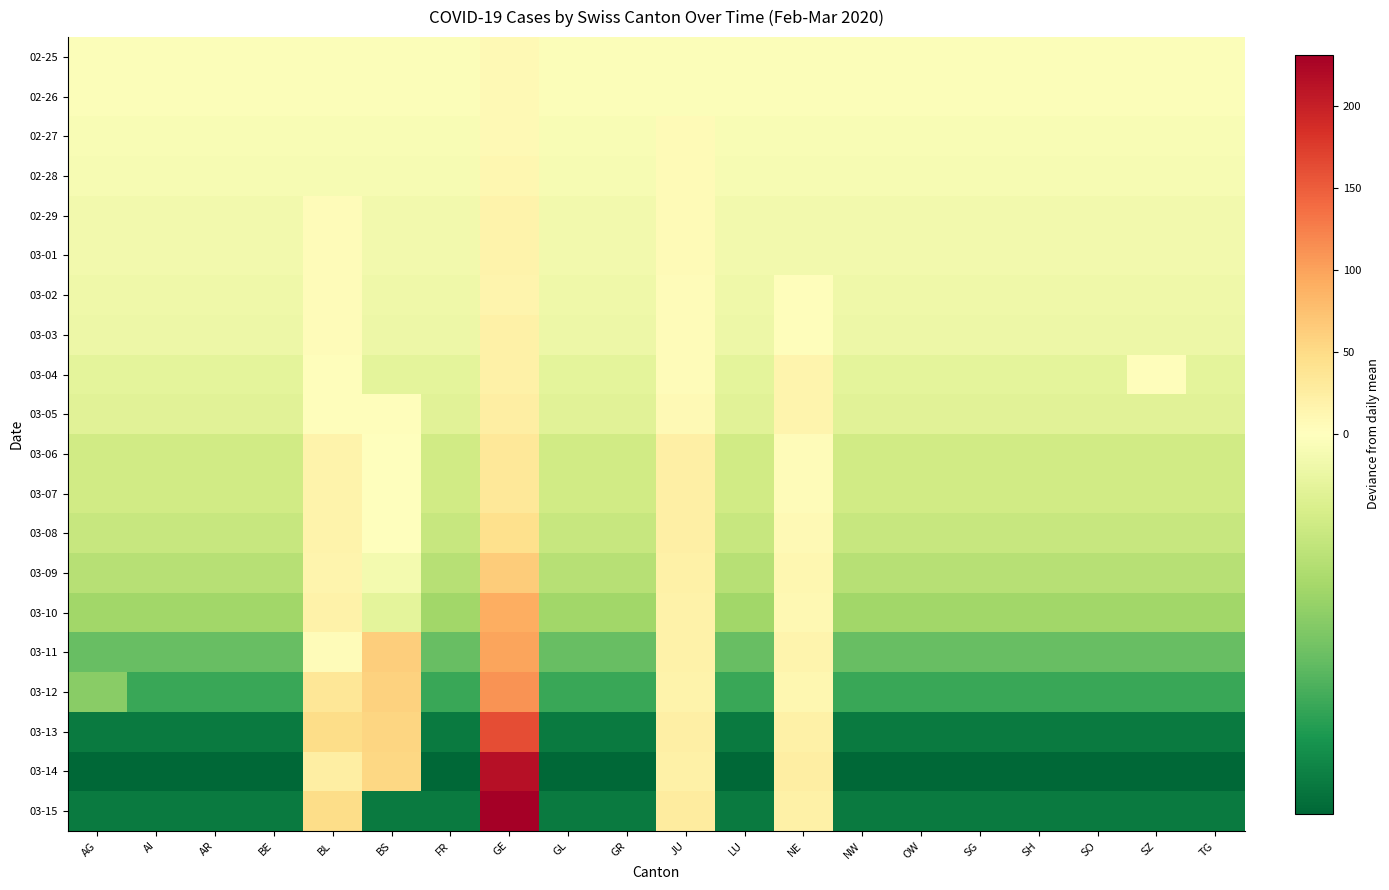

Which series has the largest range (max minus min)?

03-15